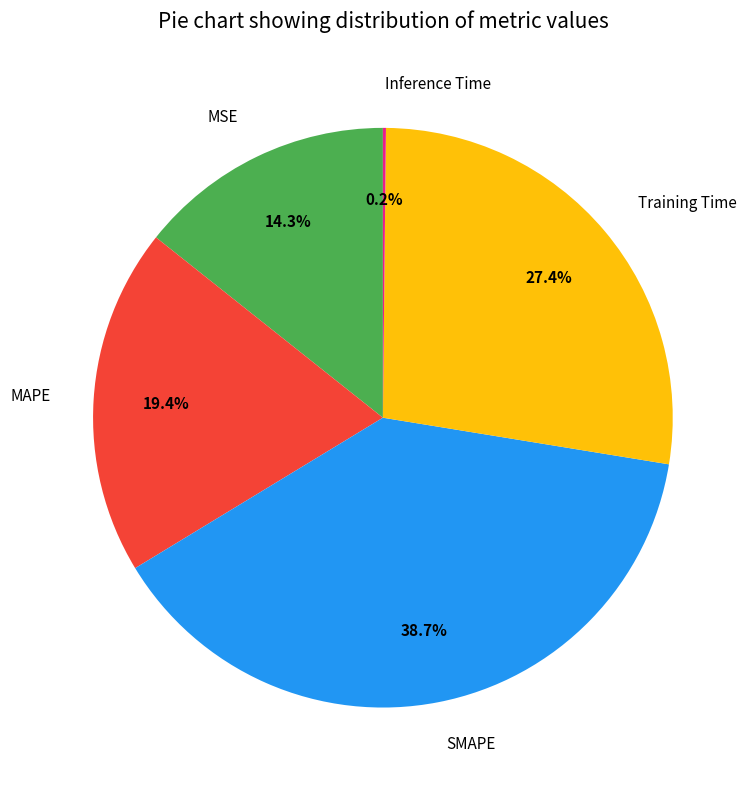

Does MAPE account for over 50% of the chart?

No